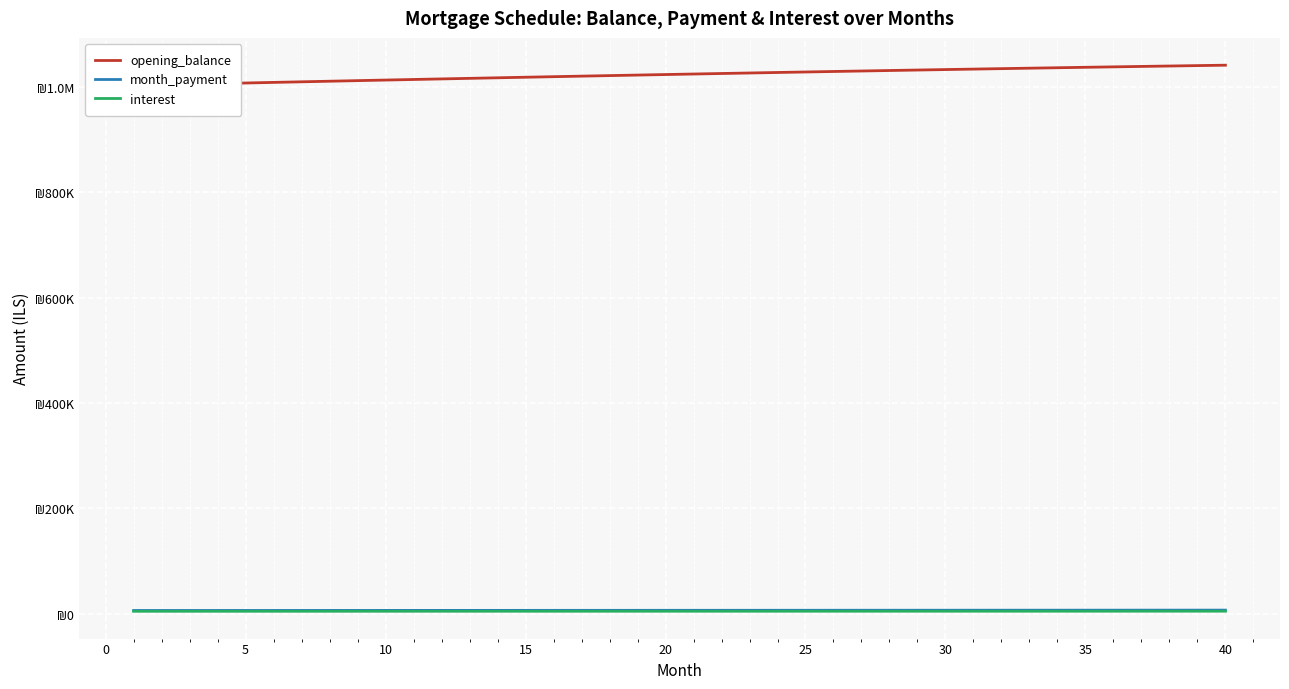

Which series has the widest spread of values?

opening_balance